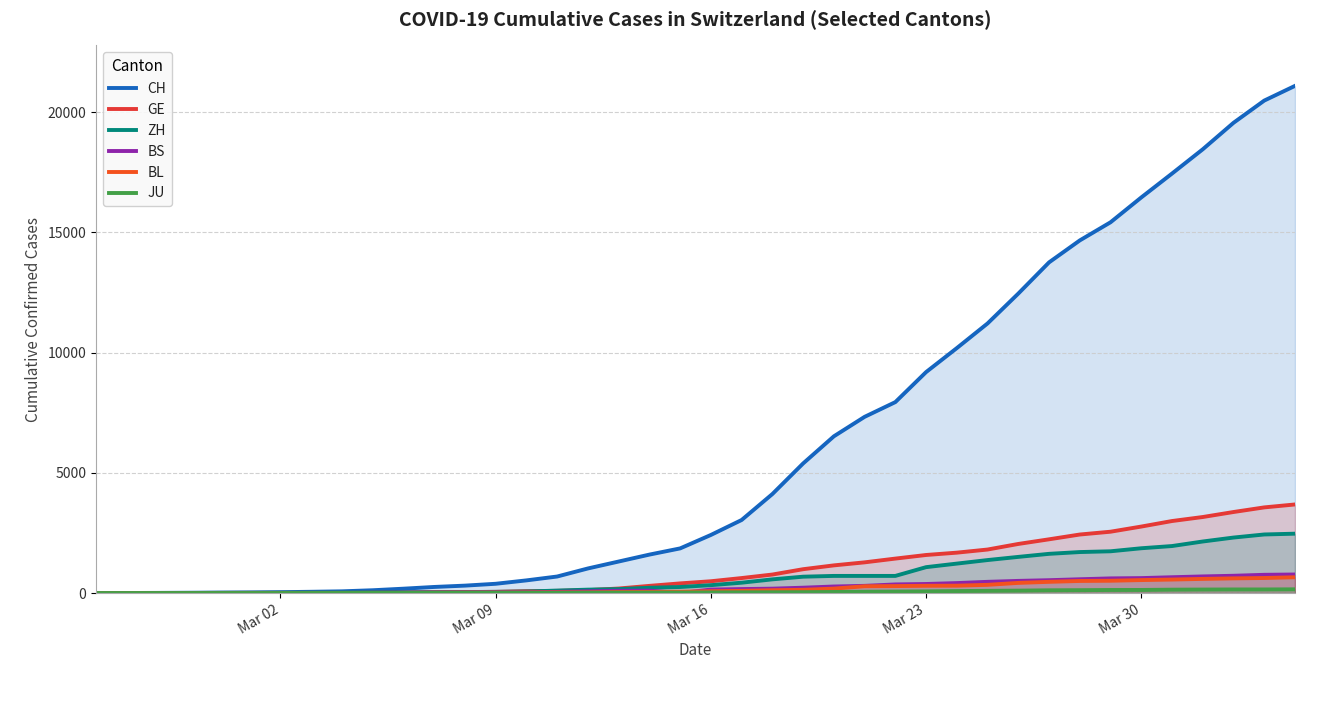

How many lines are shown in the chart?

6